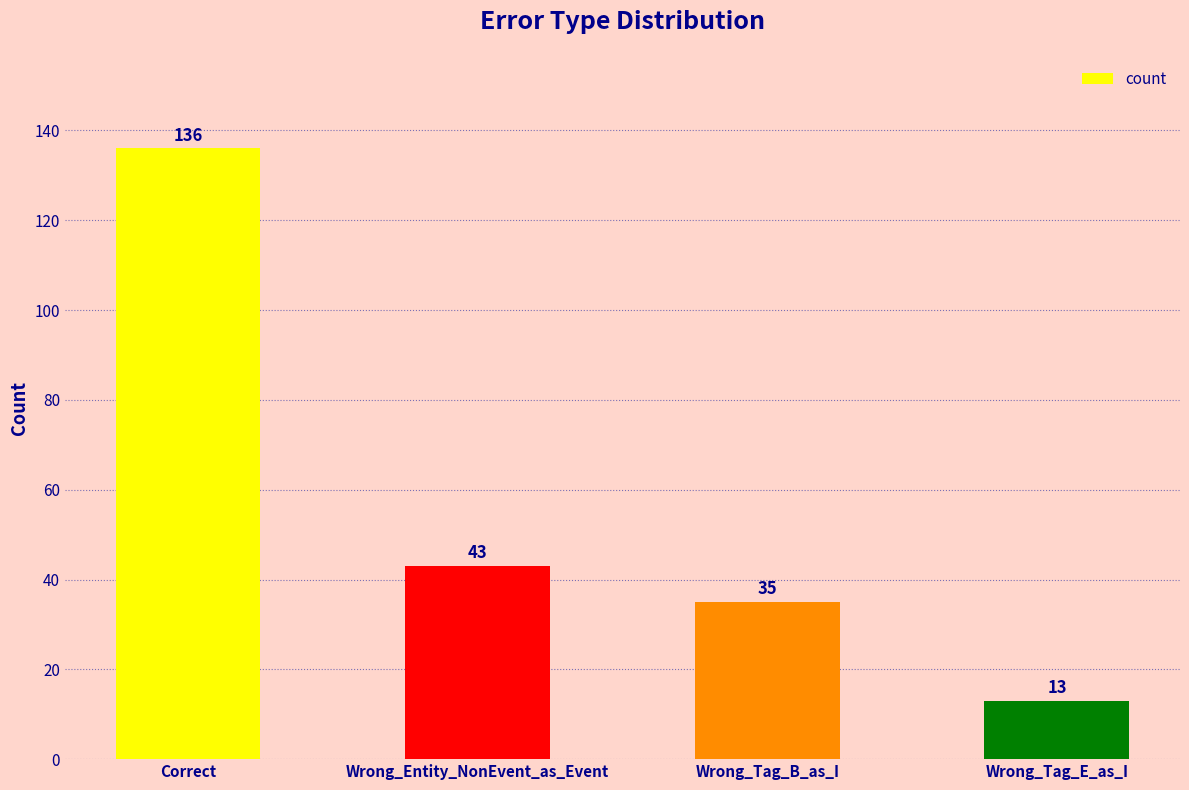

What is the minimum value shown in the chart?

13